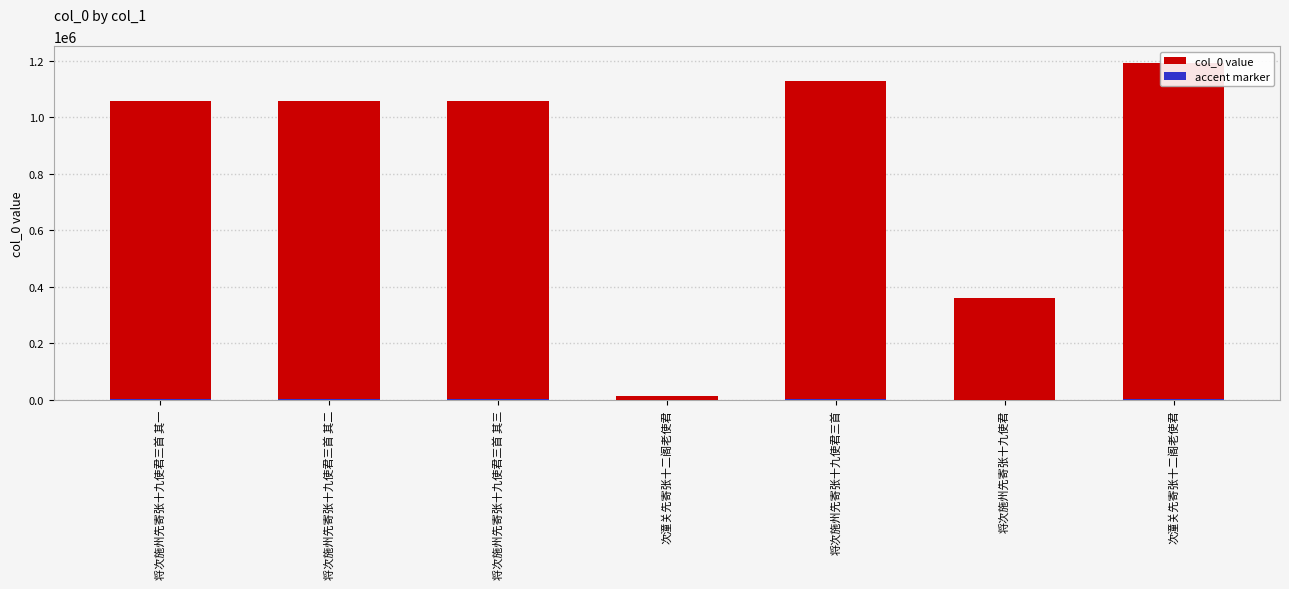

Rank the categories by col_0 value from lowest to highest.

次潼关先寄张十二阁老使君, 将次施州先寄张十九使君, 将次施州先寄张十九使君三首 其一, 将次施州先寄张十九使君三首 其二, 将次施州先寄张十九使君三首 其三, 将次施州先寄张十九使君三首, 次潼关先寄张十二阁老使君